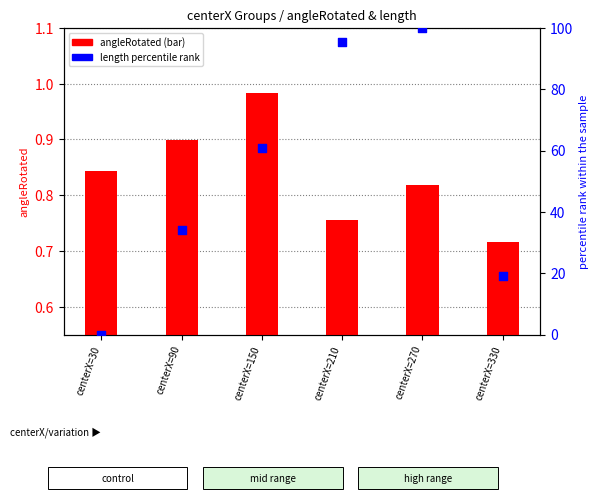

What is the total value across all series at centerX=270?

100.8